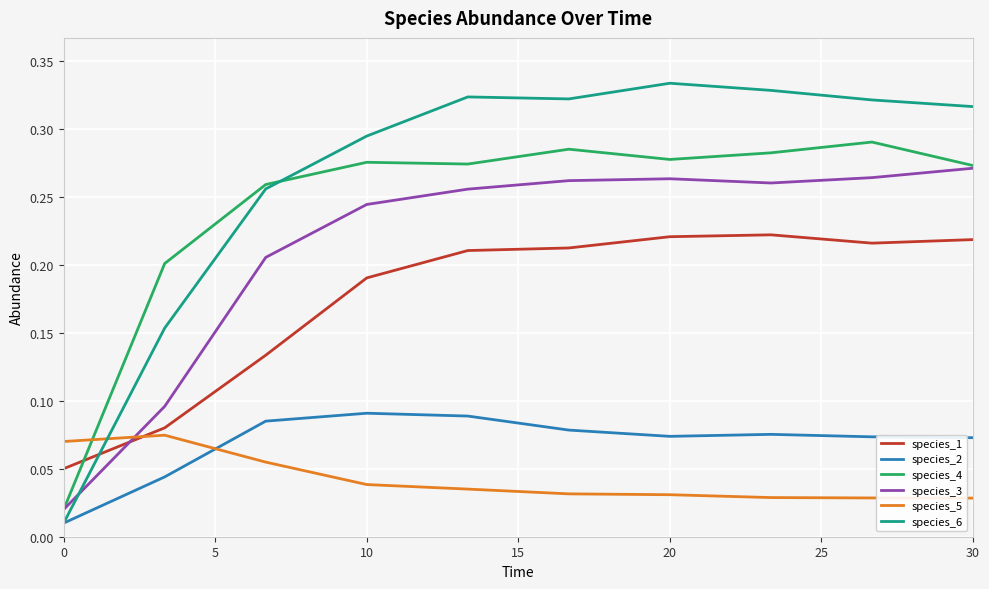

How many times do species_2 and species_5 cross each other?

1